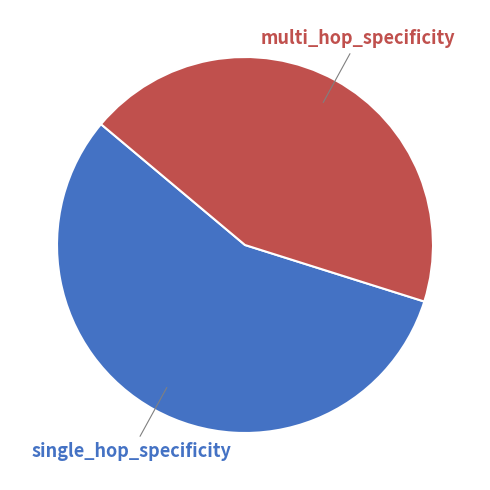

Does any single category account for the majority?

Yes